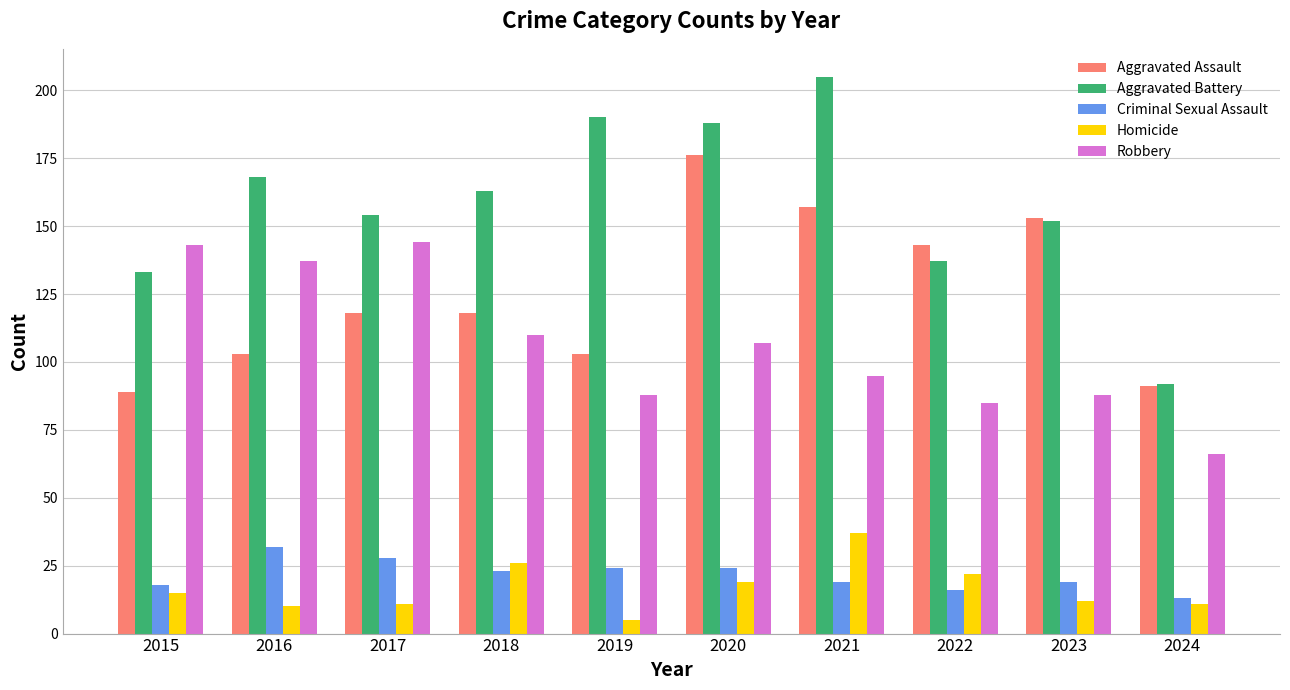

Reading right to left, what are all the values shown in this chart?

Aggravated Assault: 2024=91	2023=153	2022=143	2021=157	2020=176	2019=103	2018=118	2017=118	2016=103	2015=89
Aggravated Battery: 2024=92	2023=152	2022=137	2021=205	2020=188	2019=190	2018=163	2017=154	2016=168	2015=133
Criminal Sexual Assault: 2024=13	2023=19	2022=16	2021=19	2020=24	2019=24	2018=23	2017=28	2016=32	2015=18
Homicide: 2024=11	2023=12	2022=22	2021=37	2020=19	2019=5	2018=26	2017=11	2016=10	2015=15
Robbery: 2024=66	2023=88	2022=85	2021=95	2020=107	2019=88	2018=110	2017=144	2016=137	2015=143